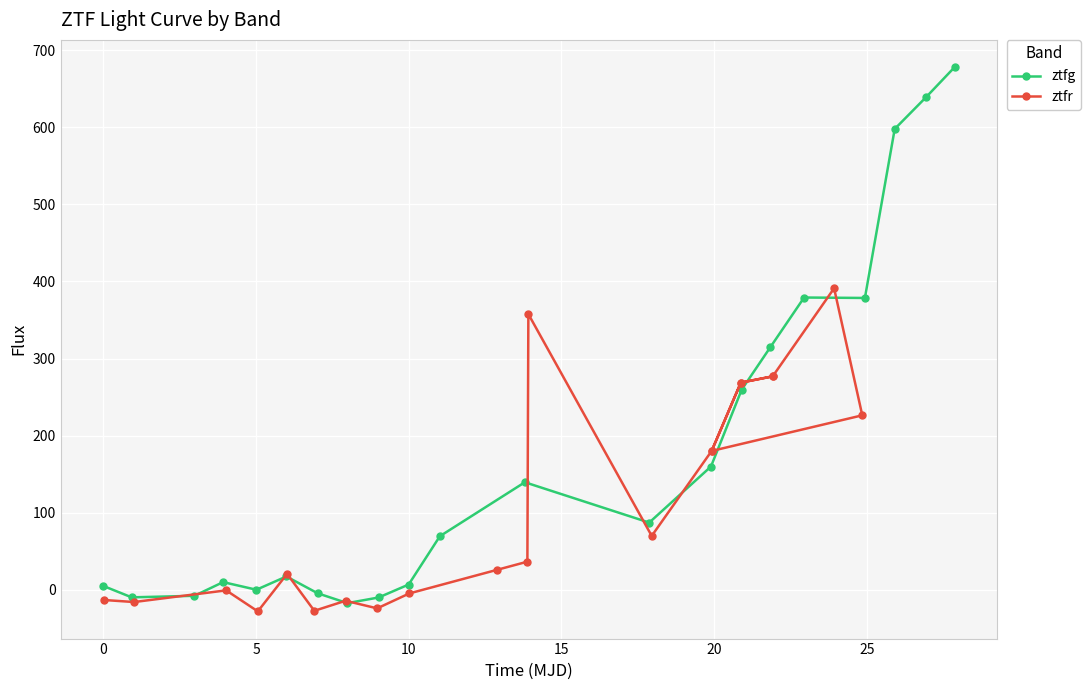

What is the difference between the maximum and minimum values in the ztfg series?

695.0